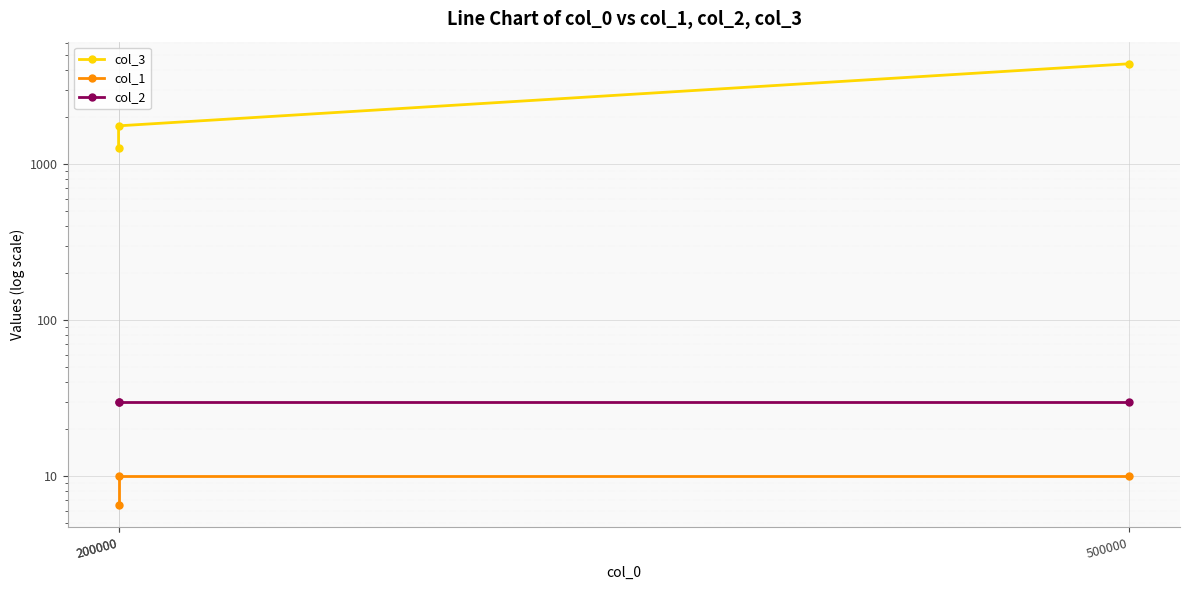

At which label does col_3 first exceed 1755?

200000